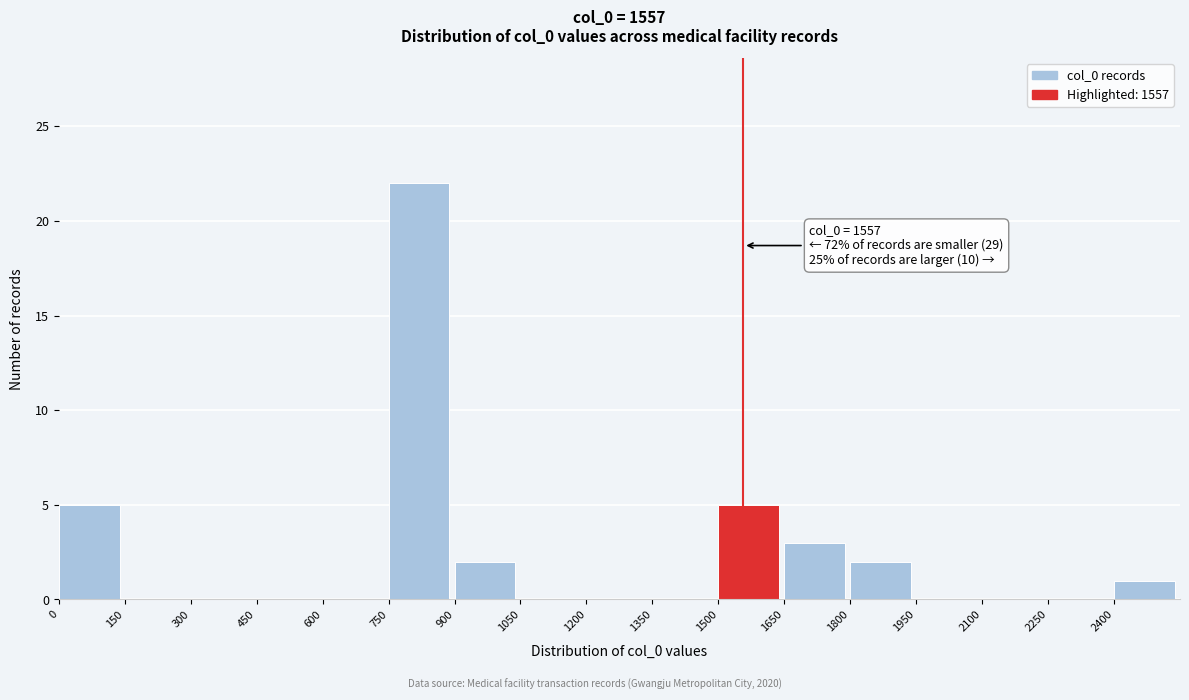

Which range on the x-axis has the tallest bar?

750 to 900